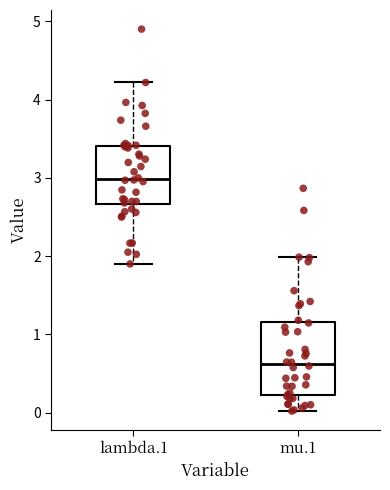

Which box has the lowest median line?

mu.1